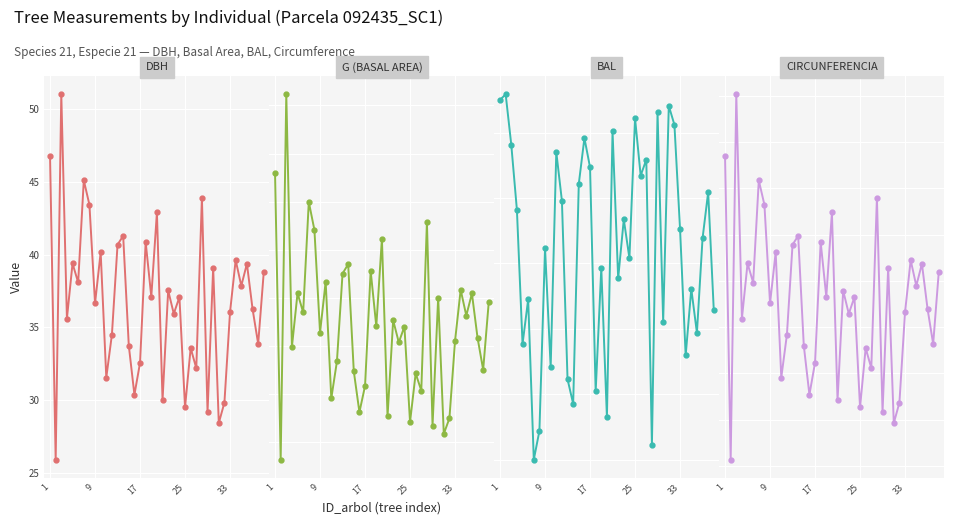

True or false: G (BASAL AREA) has a value of 1896.3 at 38.

False